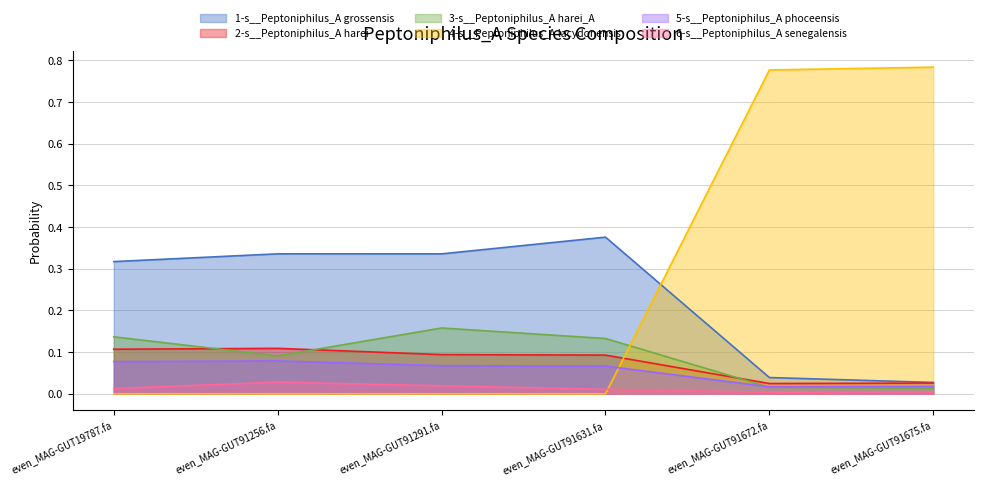

List the labels in order of 3-s__Peptoniphilus_A harei_A value, smallest first.

even_MAG-GUT91675.fa, even_MAG-GUT91672.fa, even_MAG-GUT91256.fa, even_MAG-GUT91631.fa, even_MAG-GUT19787.fa, even_MAG-GUT91291.fa